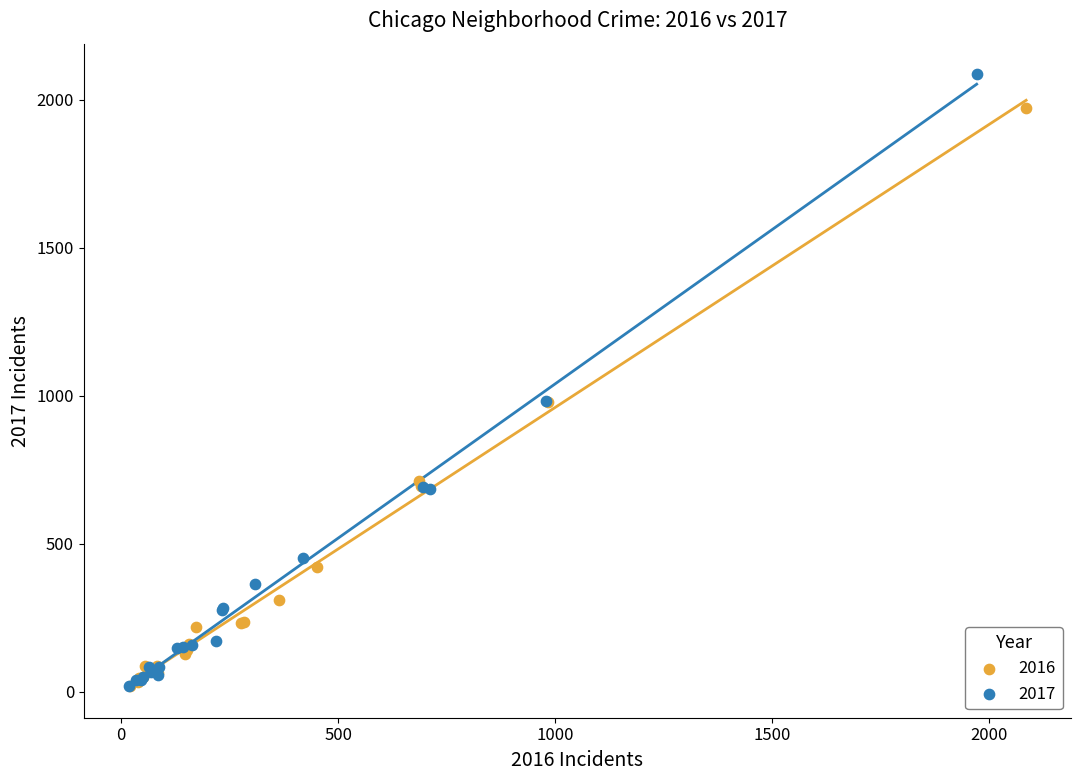

Which series reaches the maximum Y coordinate?

2017